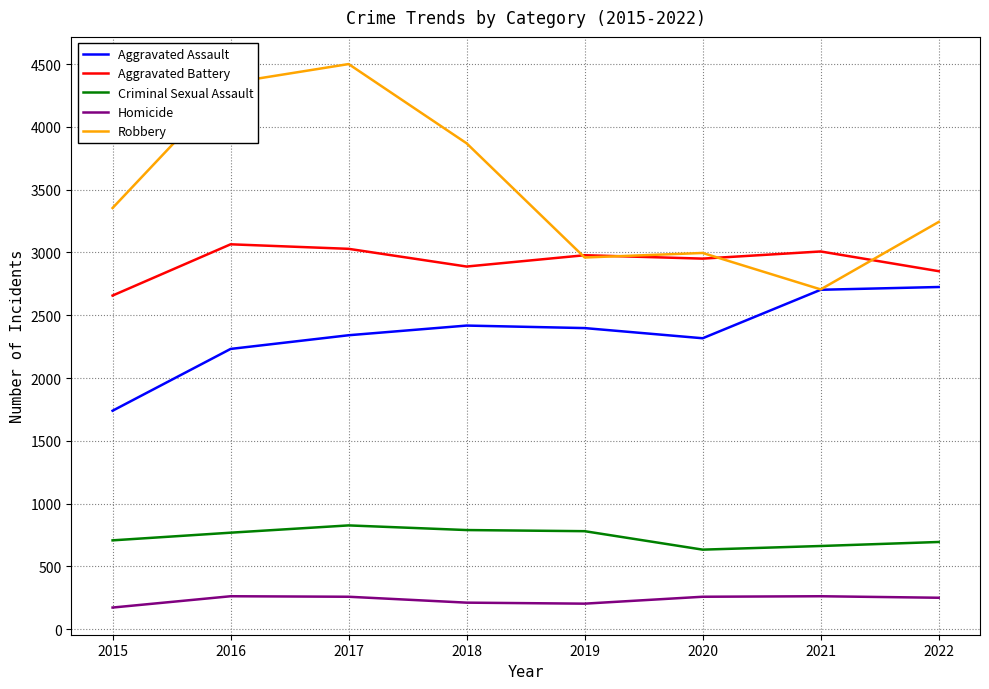

Rank the series by their average value, from lowest to highest.

Homicide, Criminal Sexual Assault, Aggravated Assault, Aggravated Battery, Robbery